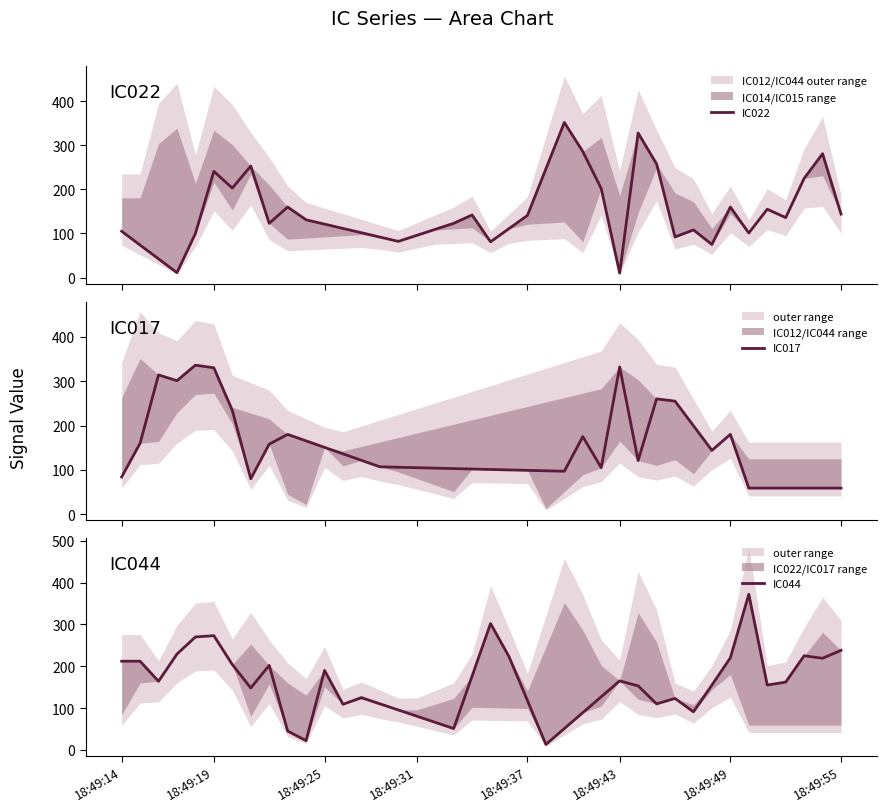

True or false: IC017 and IC044 intersect in this chart.

True